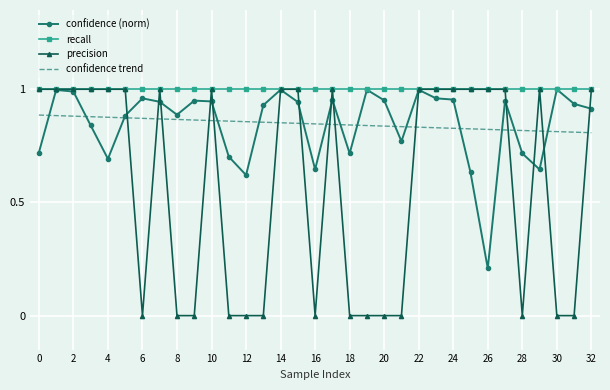

After their last crossing, which series has the higher values: confidence (norm) or confidence trend?

confidence (norm)